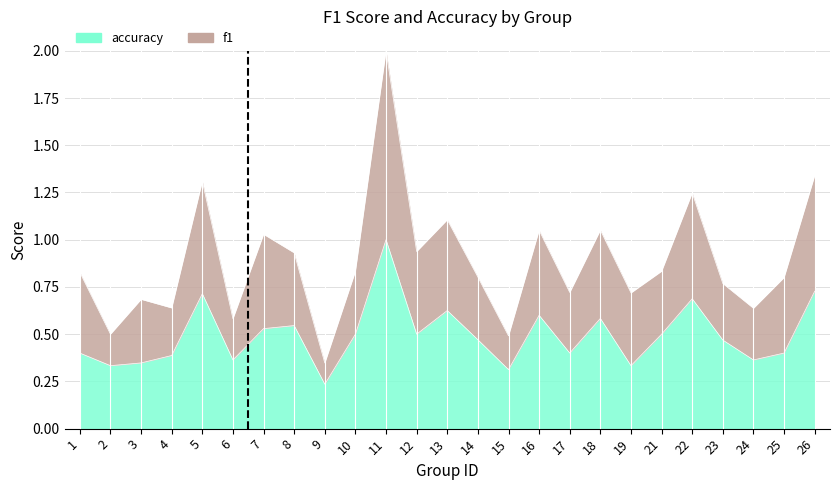

Is the value of accuracy at 9 greater than the value of f1 at 13?

No